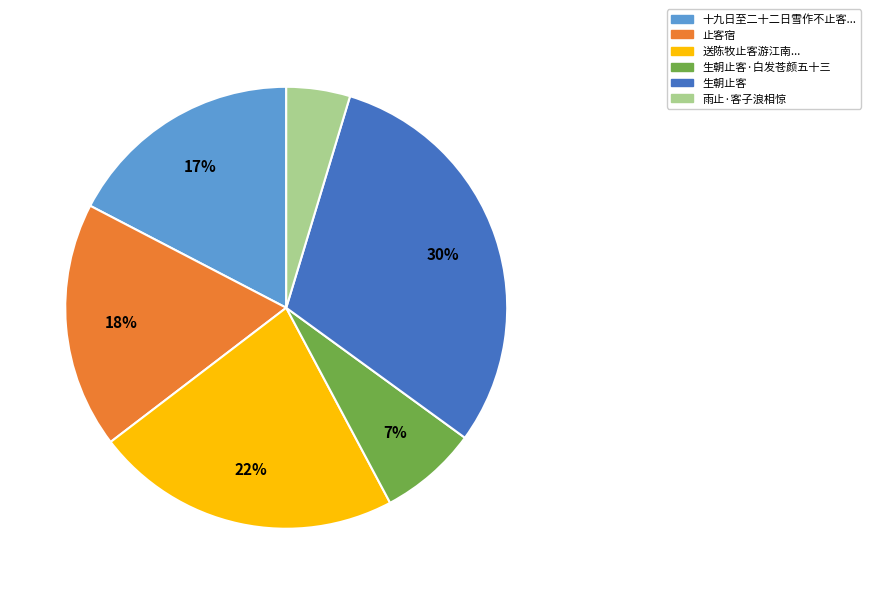

How many segments does this pie chart have?

6